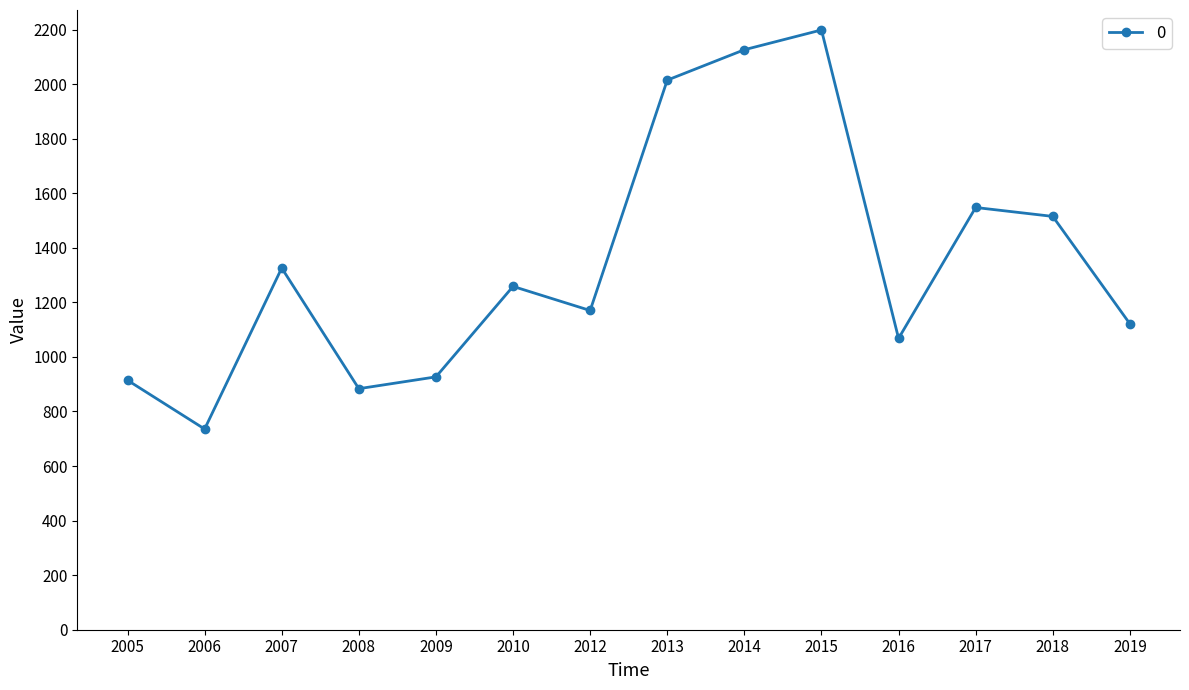

True or false: the data shows 926.9 at 2009.

True